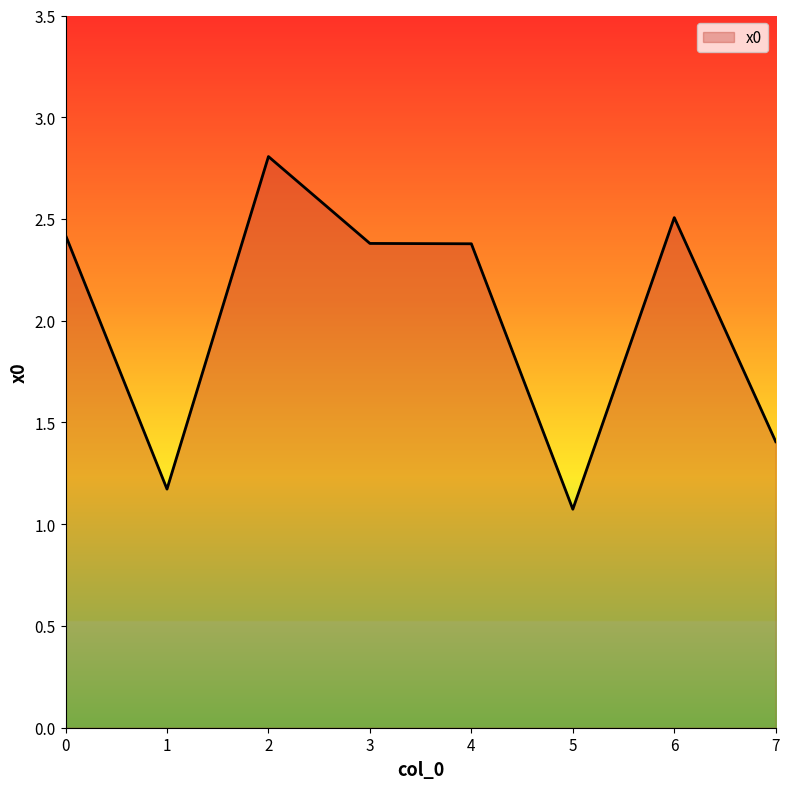

Where is the first local minimum?

1